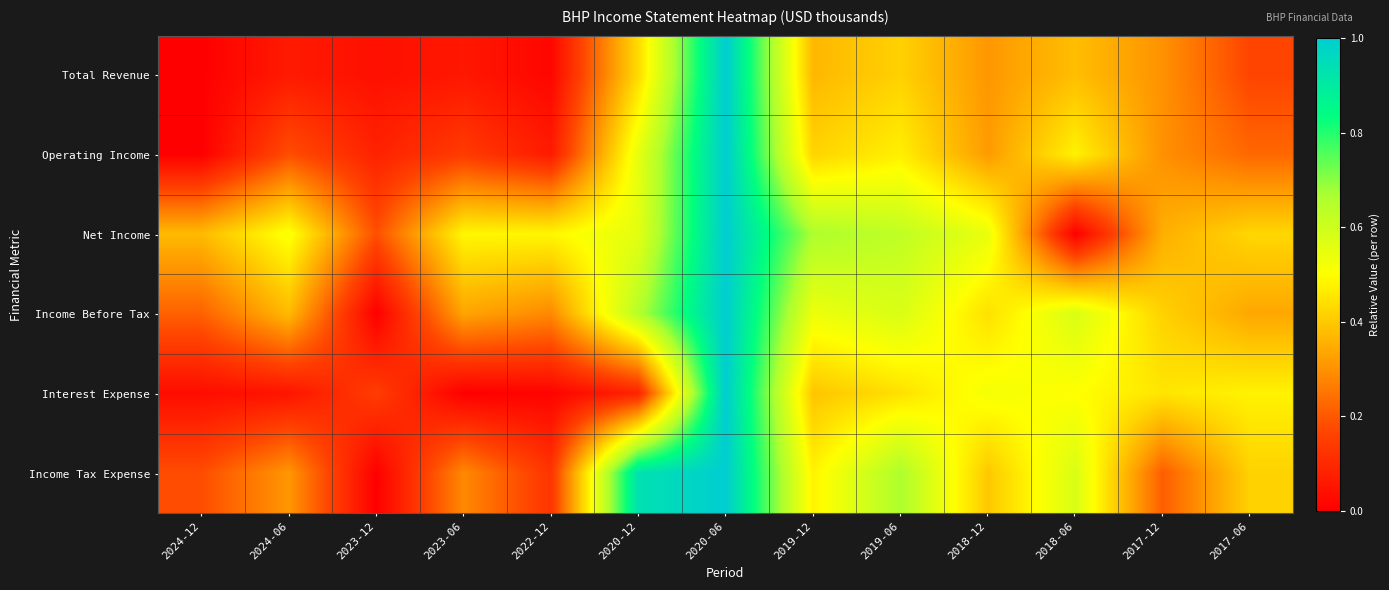

Between 2018-12 and 2024-12, which is larger?

2018-12